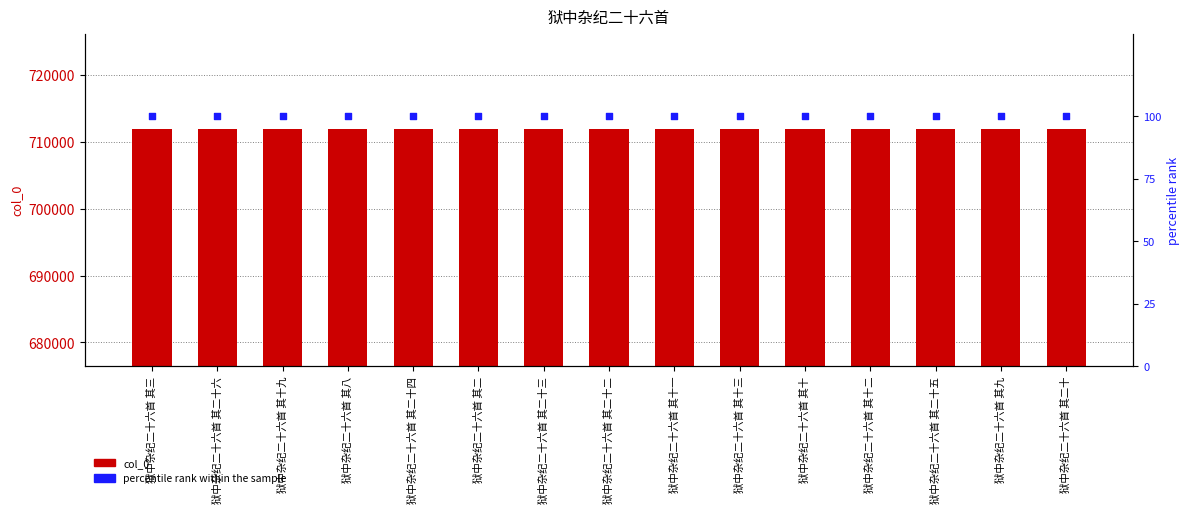

Which series has the largest total across all categories?

col_0